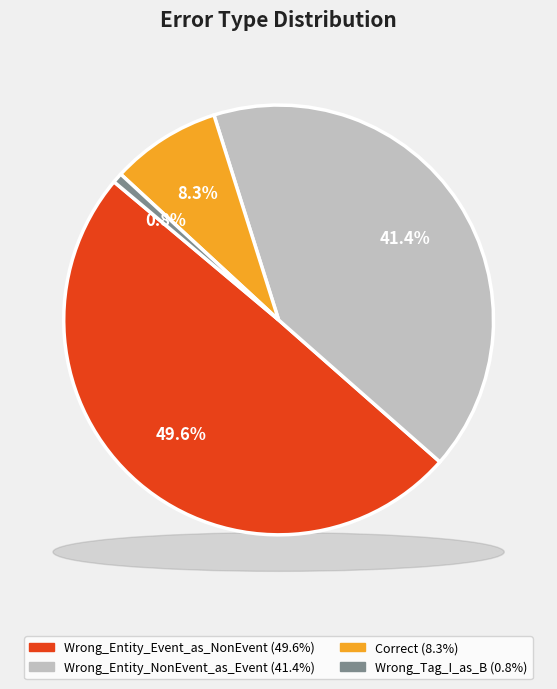

Rank the categories by value from lowest to highest.

Wrong_Tag_I_as_B, Correct, Wrong_Entity_NonEvent_as_Event, Wrong_Entity_Event_as_NonEvent